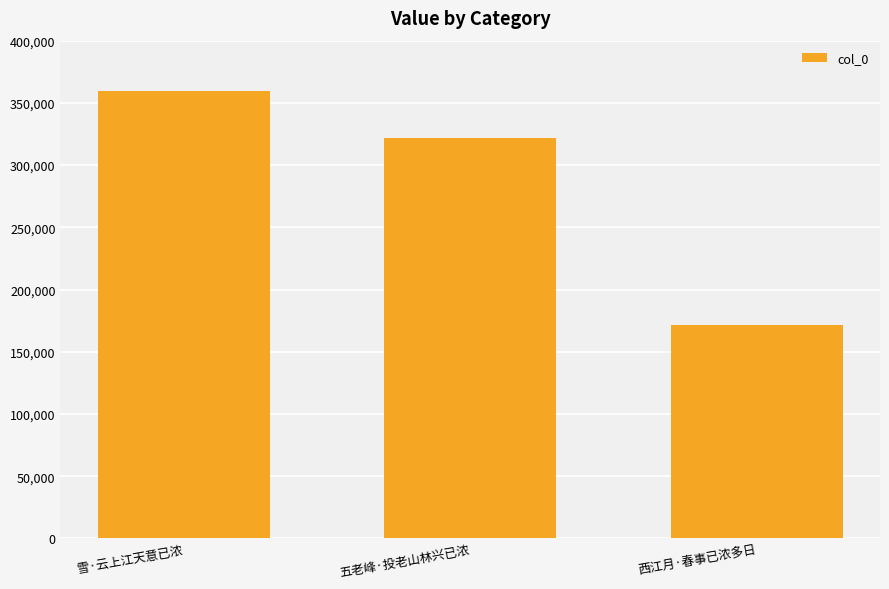

Which category has the lowest value across all series?

西江月·春事已浓多日